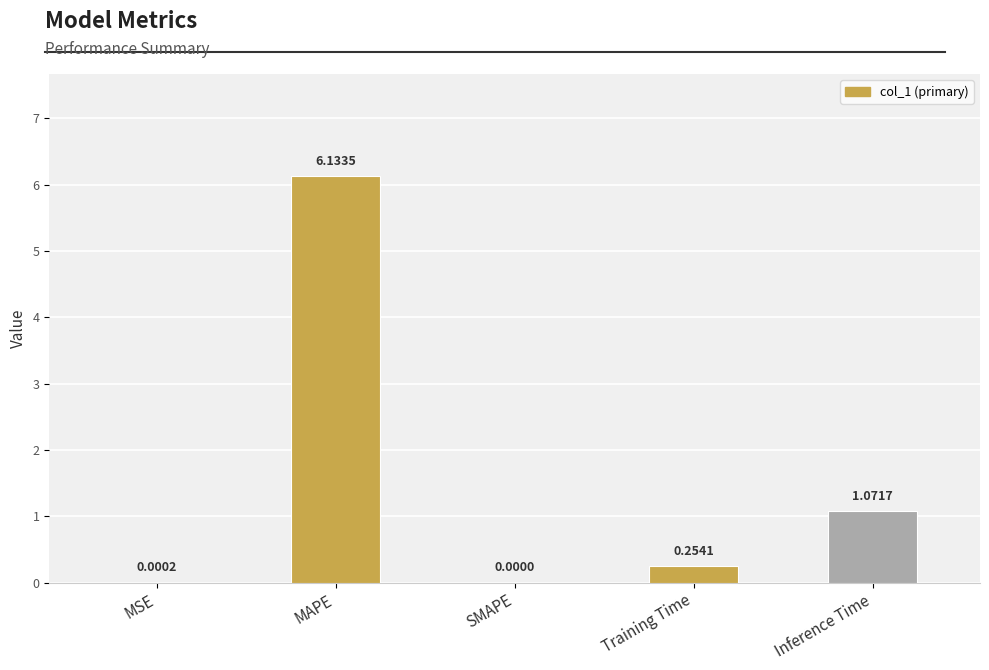

Which category has the highest value across all series?

MAPE